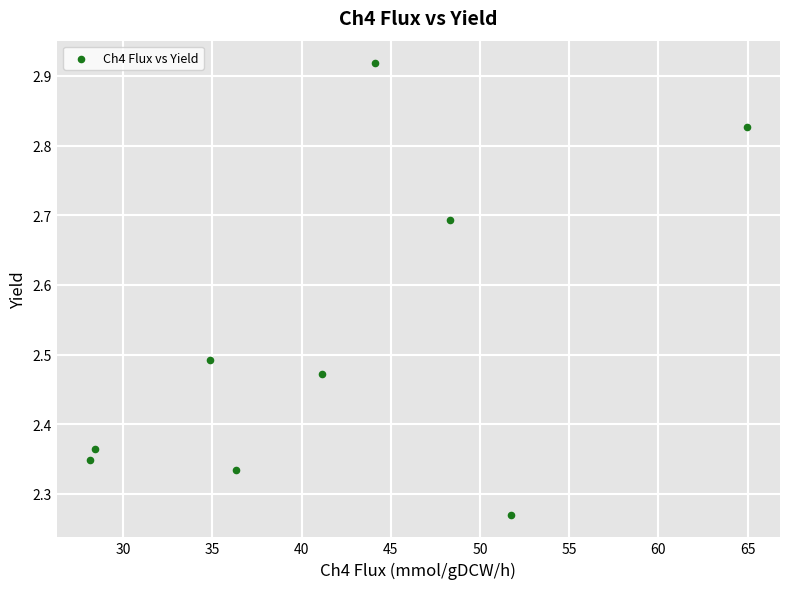

What is the range of X values (max minus min)?

36.9